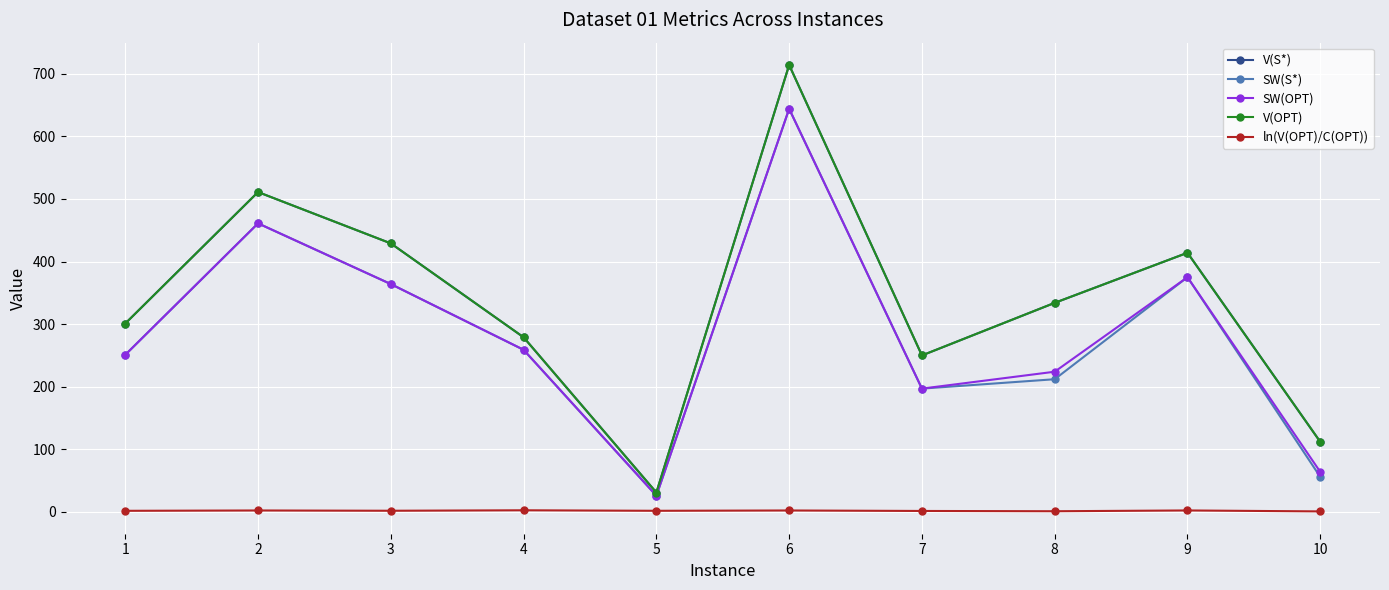

Is this an area chart (filled region under the line)?

No